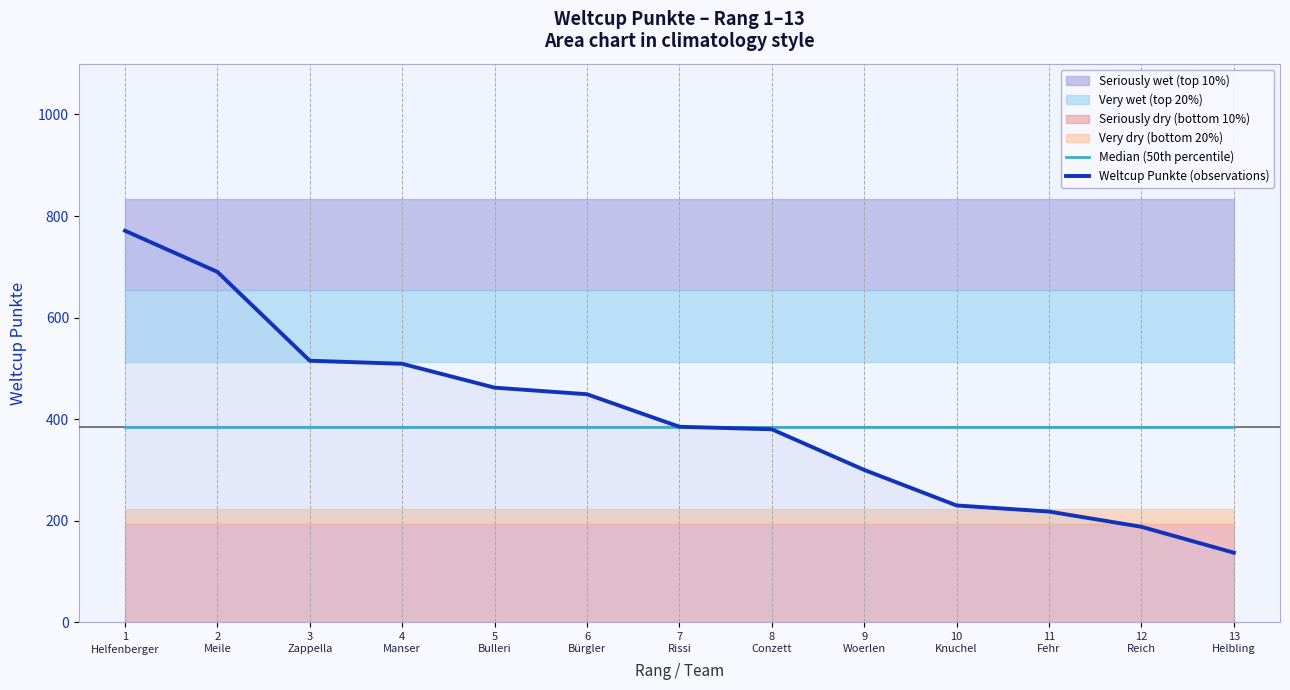

Is this an area chart (filled region under the line)?

No